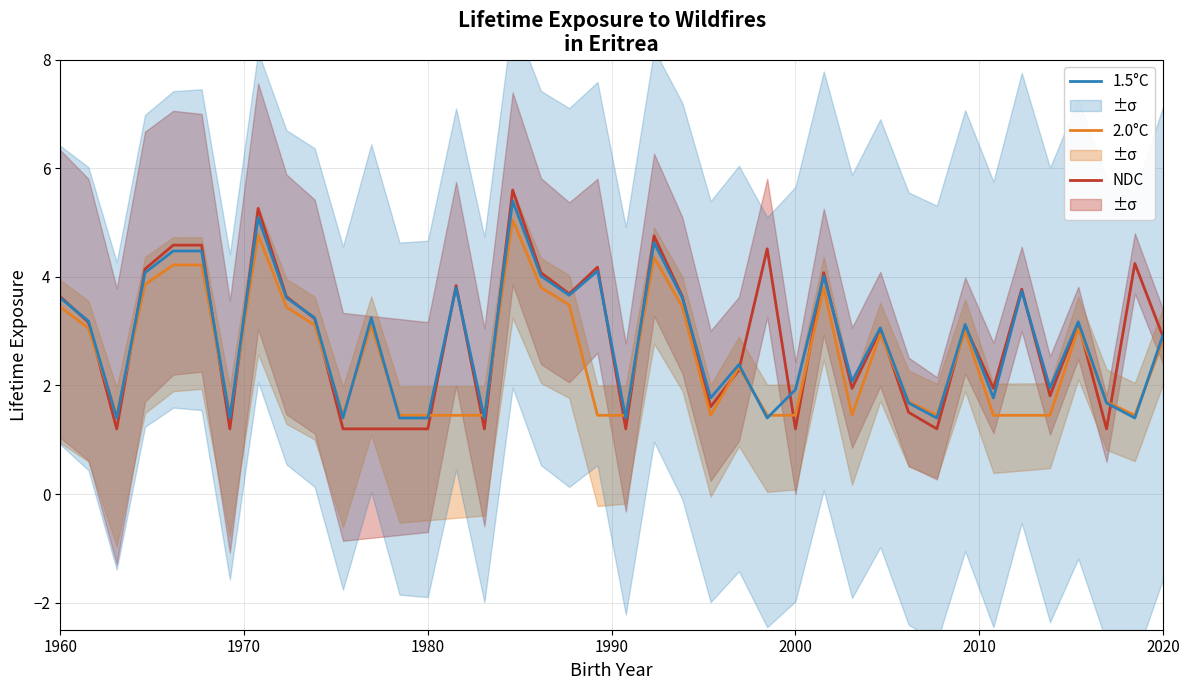

What is the minimum value for 2.0°C?

1.5